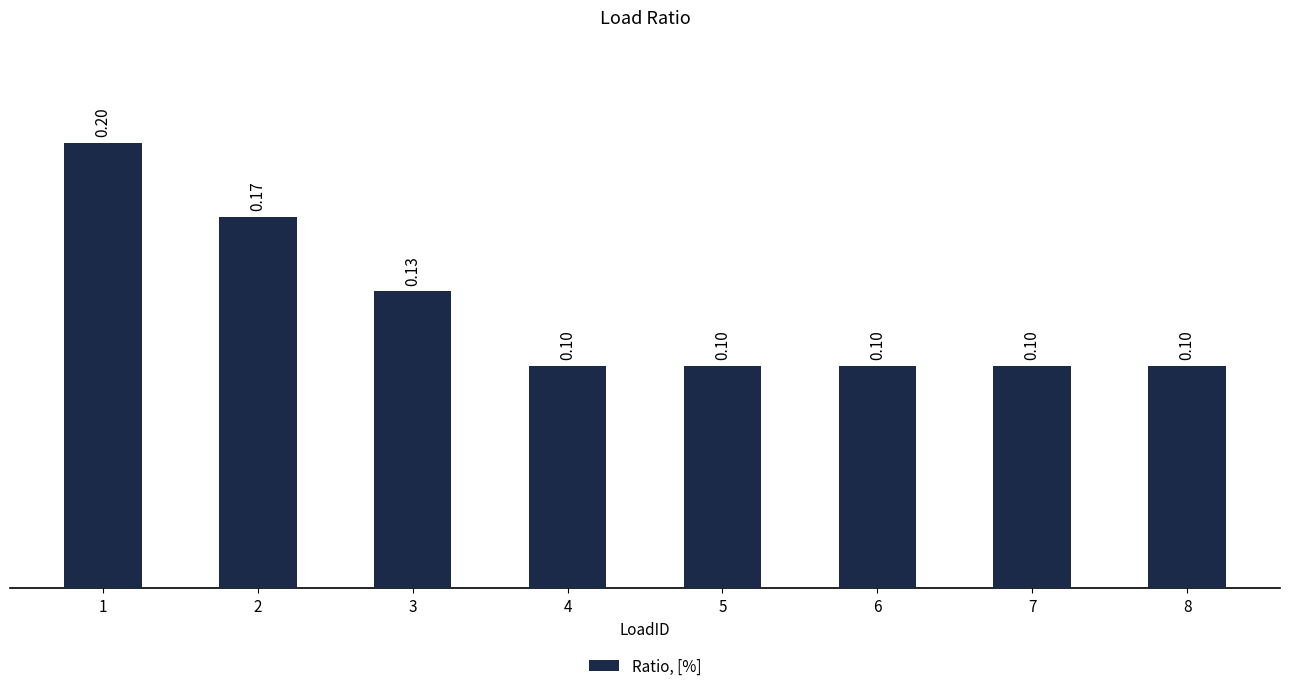

How many series are shown in this chart?

1